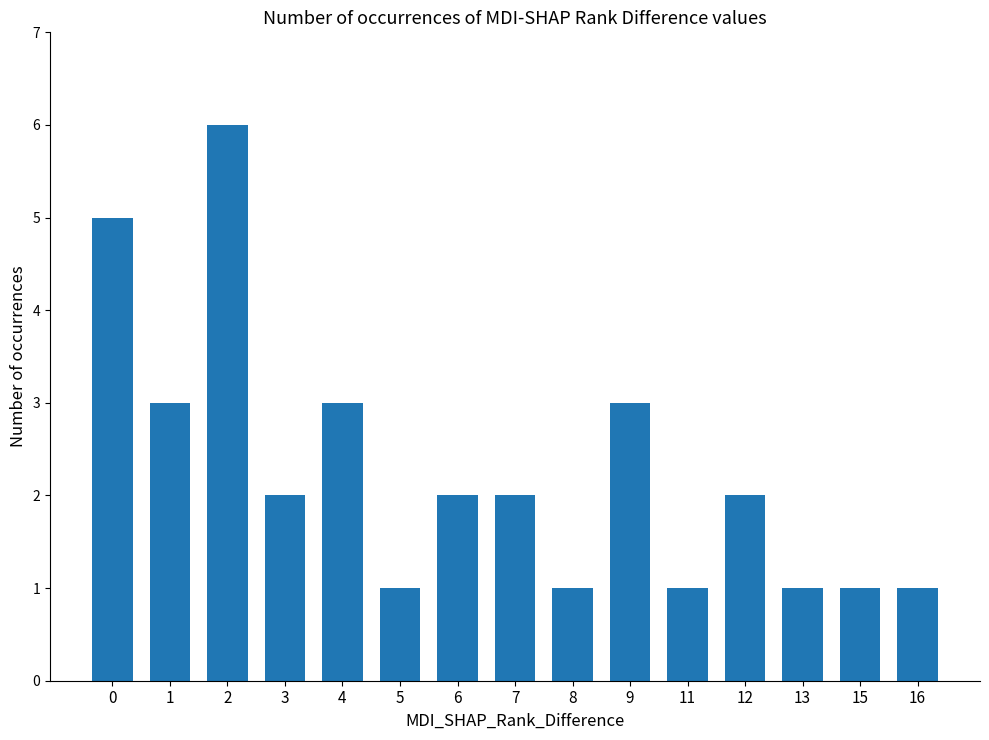

What is the sum of all values?

34